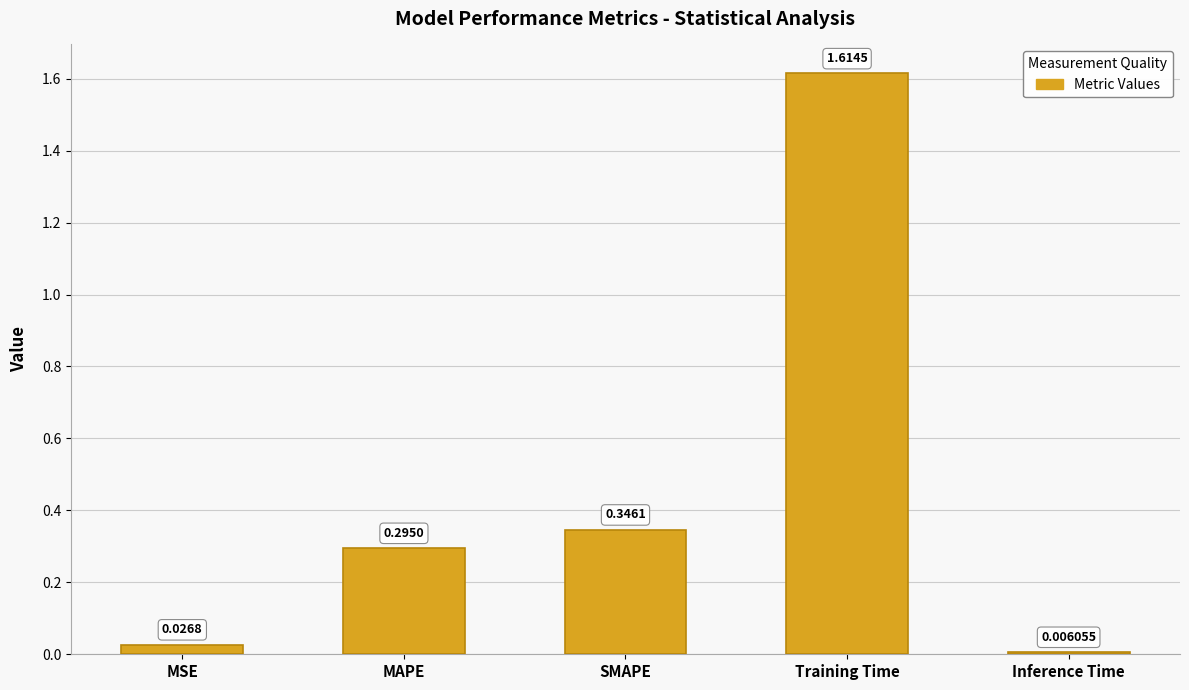

Between MAPE and SMAPE, which is larger?

SMAPE